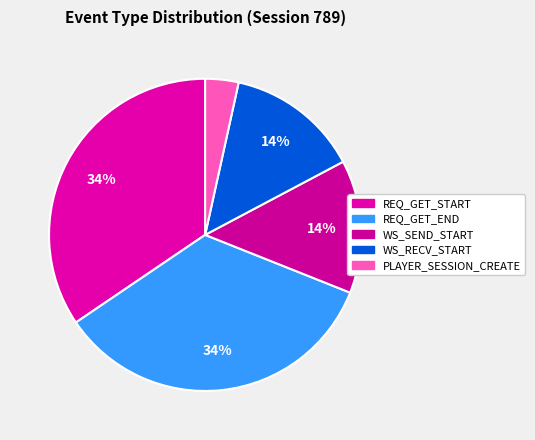

Count the number of slices in the pie.

5